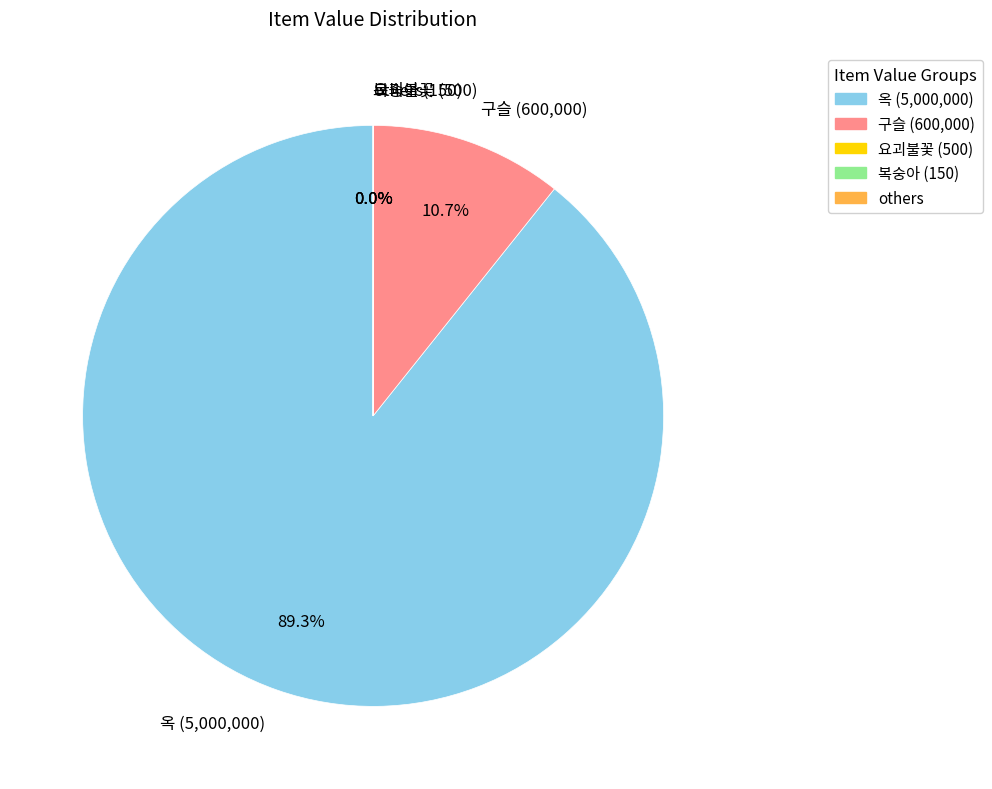

Does any single category account for the majority?

Yes